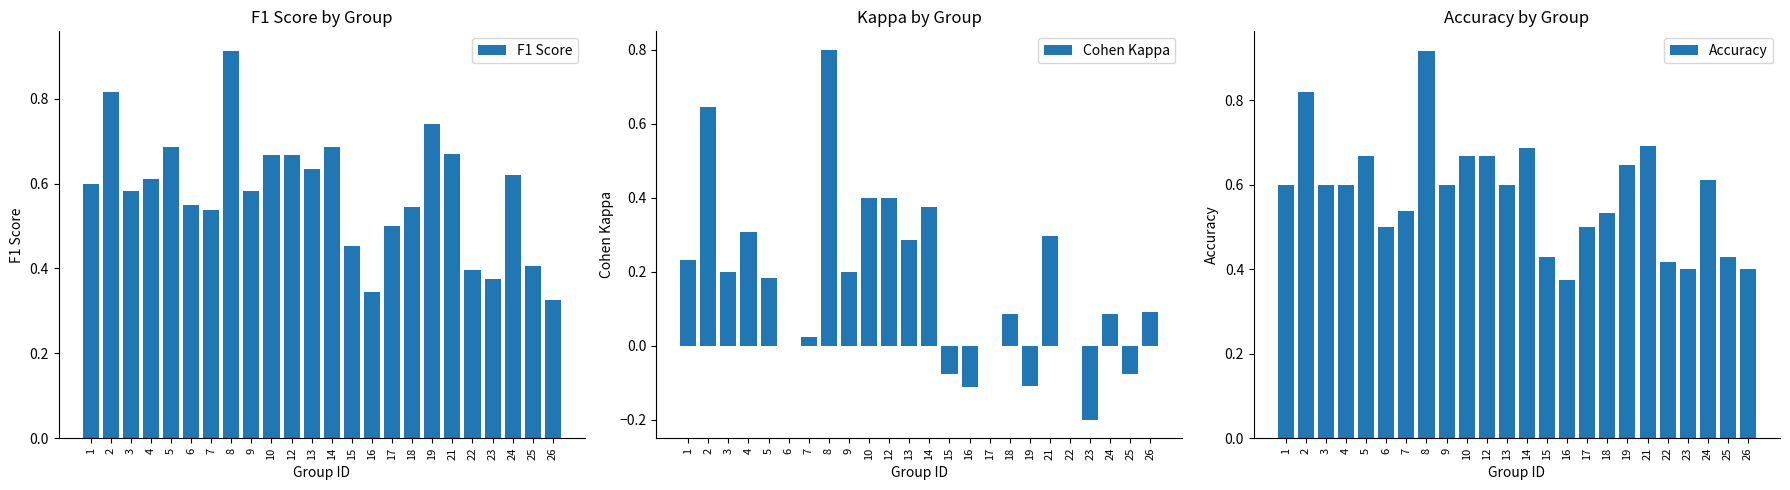

What is the approximate value of F1 Score at 24?

0.6